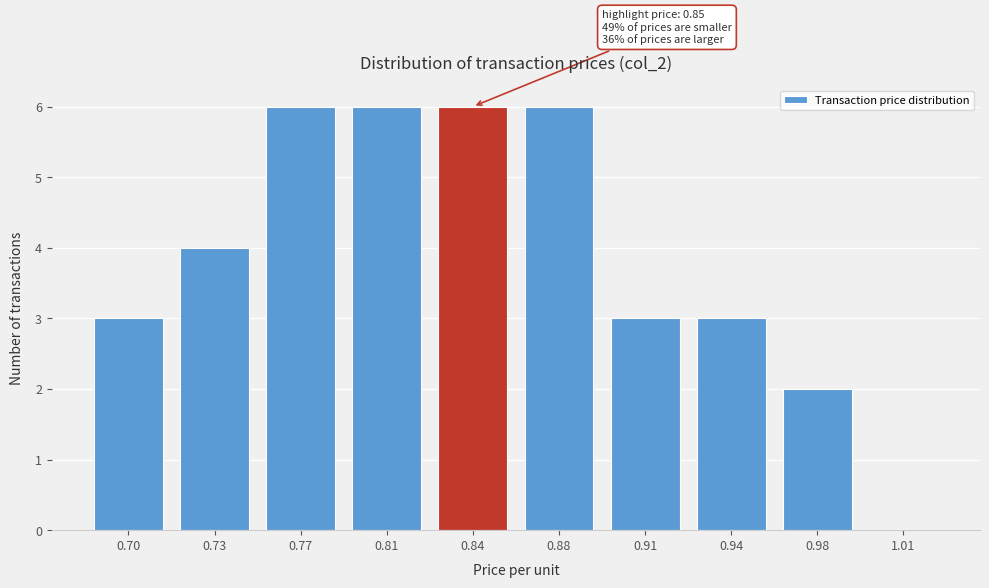

Reading left to right, extract all data points from this chart.

0.70=3	0.73=4	0.77=6	0.81=6	0.84=6	0.88=6	0.91=3	0.94=3	0.98=2	1.01=0